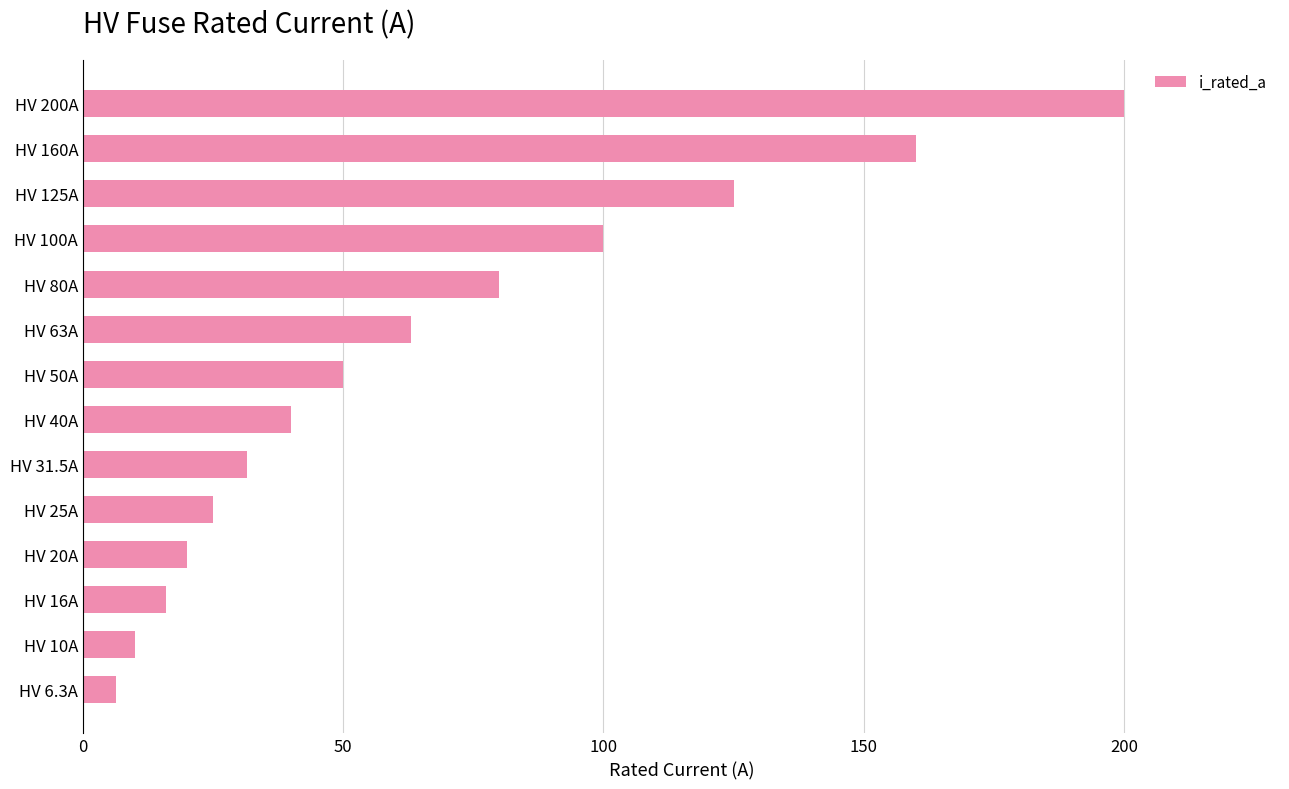

List the labels in order of value, smallest first.

HV 6.3A, HV 10A, HV 16A, HV 20A, HV 25A, HV 31.5A, HV 40A, HV 50A, HV 63A, HV 80A, HV 100A, HV 125A, HV 160A, HV 200A